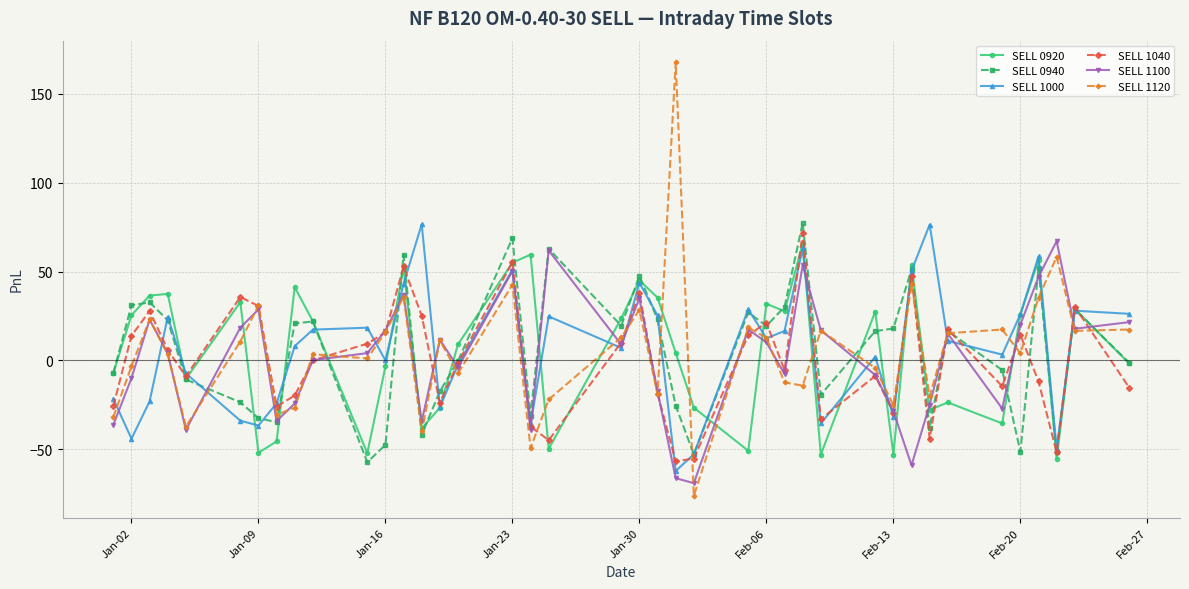

Which series has the largest range (max minus min)?

SELL 1120